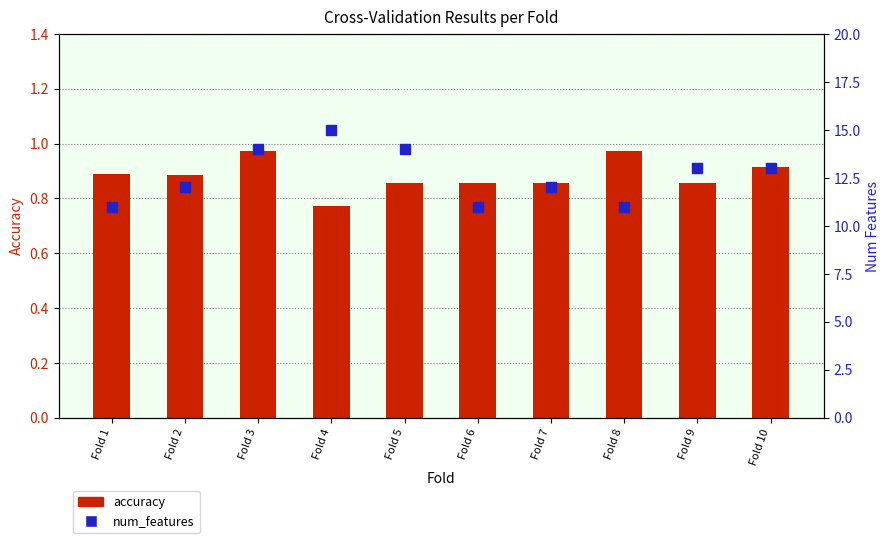

At how many categories does at least one series exceed 10?

10